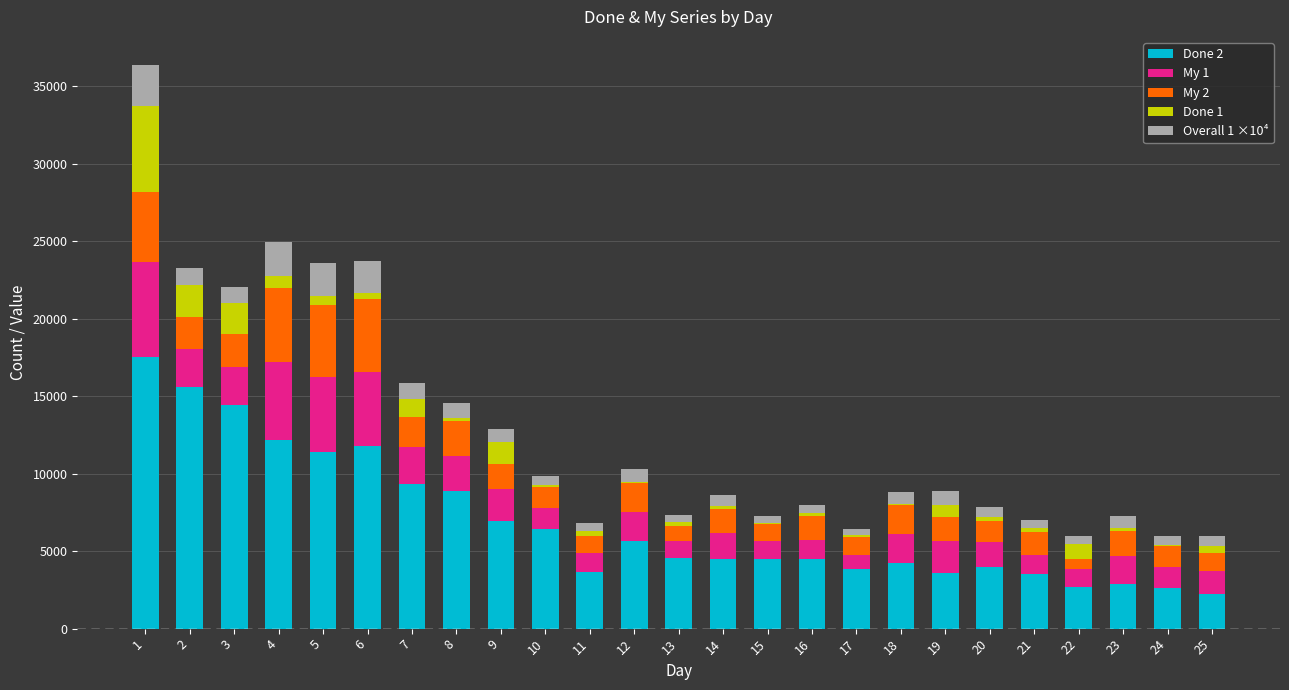

What is the highest value of the Done 2 series?

17517.0